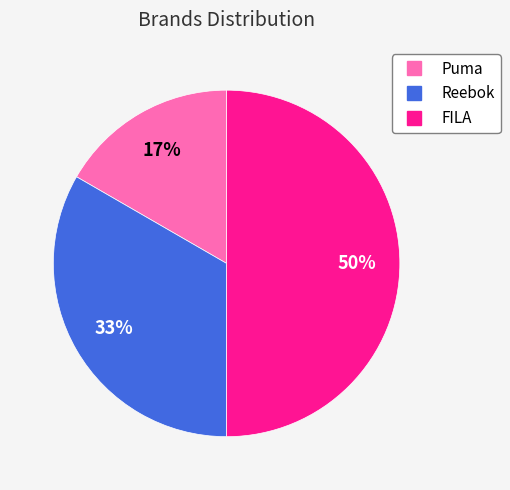

Rank the categories by value from lowest to highest.

Puma, Reebok, FILA